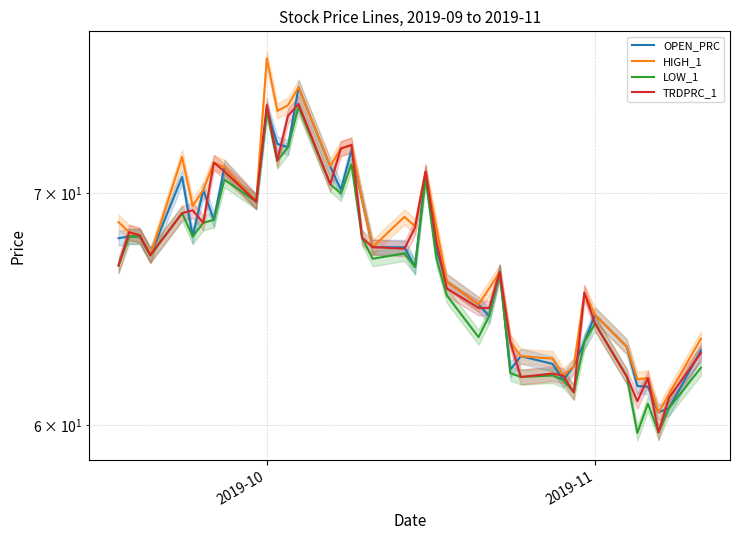

Reading right to left, transcribe all the data shown in this chart.

OPEN_PRC: 63.0	60.7	60.5	61.5	61.6	63.2	64.5	63.4	62.4	61.8	62.5	62.8	62.2	66.4	64.5	65.0	66.0	67.4	70.9	66.6	67.5	67.5	69.7	72.0	70.1	71.2	75.1	72.2	72.3	74.0	69.6	71.2	68.8	70.1	68.0	70.7	67.2	68.0	68.0	67.9
HIGH_1: 63.5	61.2	60.5	61.9	61.8	63.2	64.5	65.5	62.4	62.0	62.7	62.8	63.4	66.4	65.7	65.0	66.0	68.5	71.0	68.5	68.9	67.5	69.7	72.3	72.1	71.3	75.1	74.2	73.9	76.5	69.6	71.2	71.4	70.1	69.4	71.7	67.2	68.0	68.2	68.7
LOW_1: 62.3	60.7	59.7	60.9	59.7	62.0	64.2	63.4	61.3	61.8	62.0	61.9	62.1	66.4	64.5	63.6	65.4	67.0	70.7	66.6	67.2	67.0	67.9	71.3	70.0	70.4	74.1	72.2	71.5	73.9	69.6	70.6	68.8	68.6	68.0	69.1	67.2	68.0	68.0	66.7
TRDPRC_1: 62.9	61.1	59.7	61.9	61.0	62.0	64.2	65.5	61.3	62.0	62.1	61.9	63.4	66.4	64.8	64.8	65.7	67.8	71.0	68.4	67.5	67.5	67.9	72.3	72.1	70.4	74.3	73.7	71.5	74.2	69.6	71.0	71.4	68.6	69.2	69.1	67.2	68.0	68.2	66.7